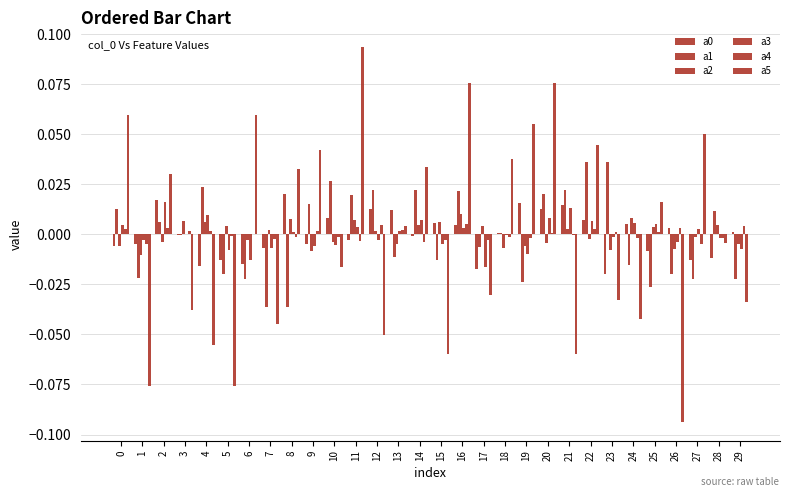

How many series are shown in this chart?

6